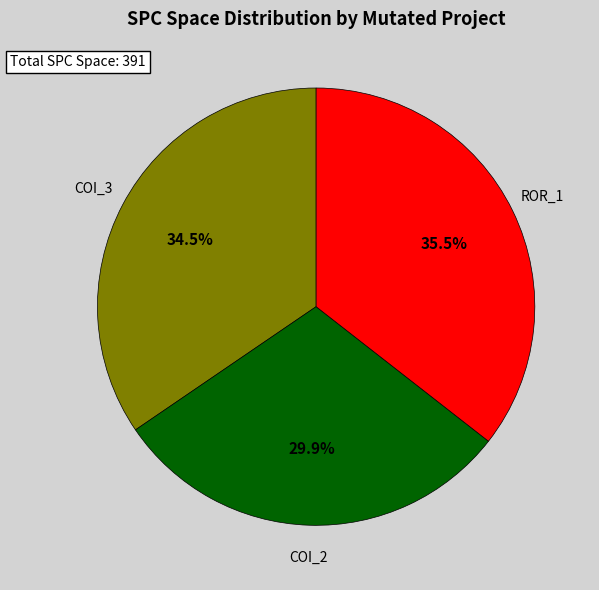

To the nearest percent, what is the difference between the largest and smallest slice percentages?

6%